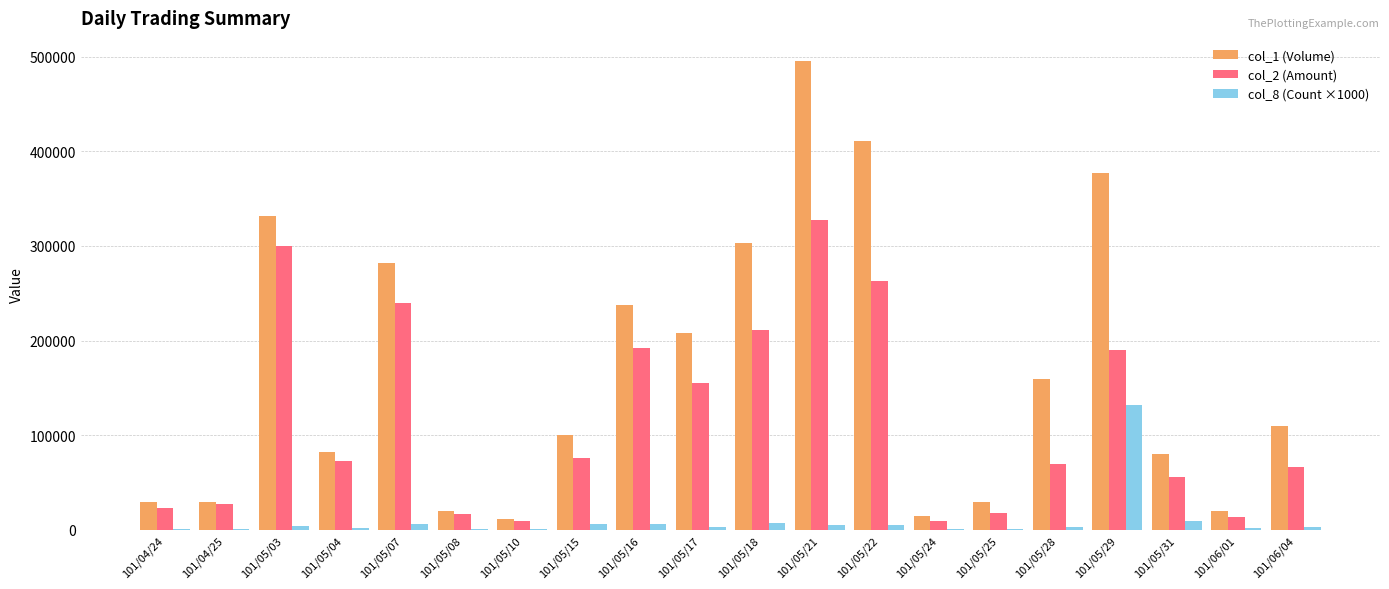

Is the value of col_1 (Volume) at 101/04/25 greater than the value of col_2 (Amount) at 101/06/04?

No